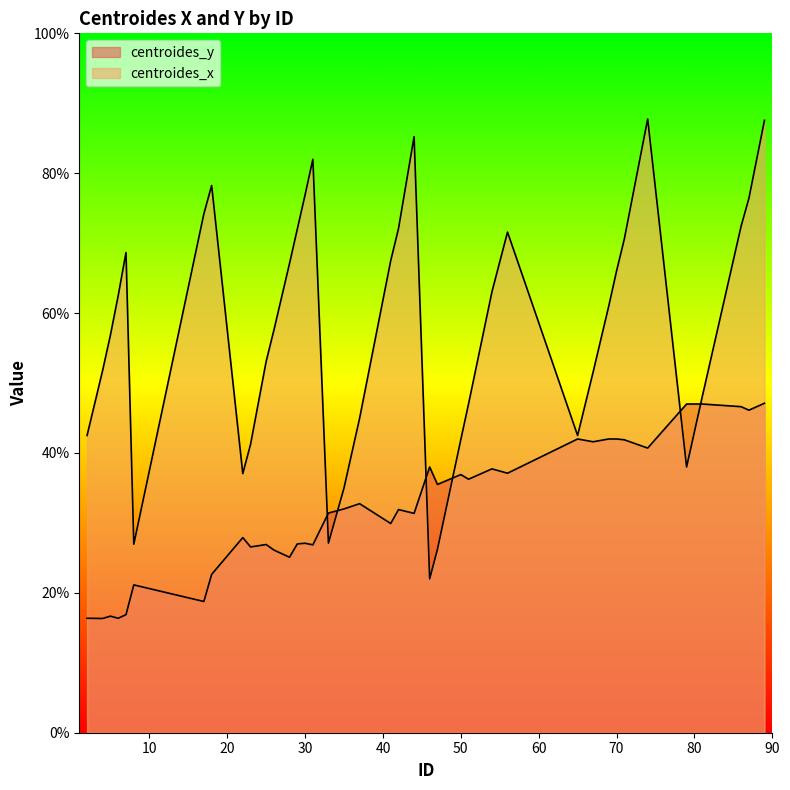

The centroides_x series shows 70.6 at 71. True or false?

True